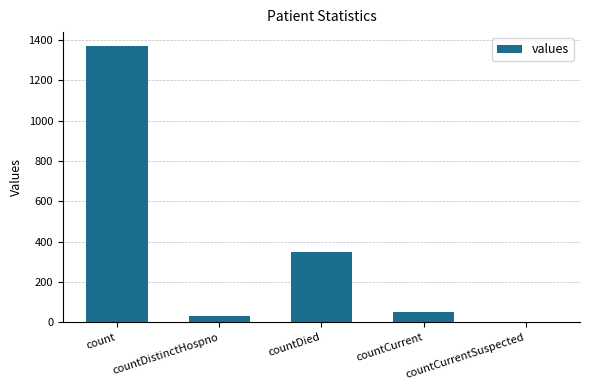

What is the difference between the values at countCurrent and countCurrentSuspected?

52